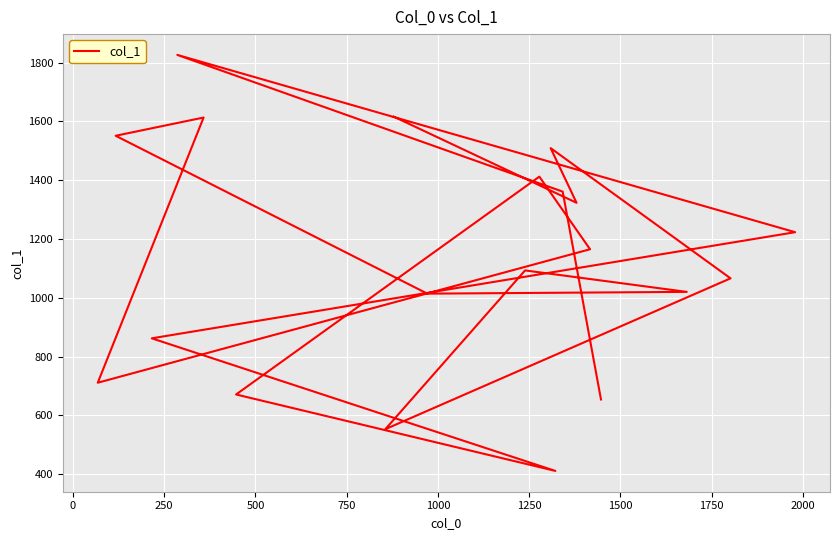

What is the difference between the maximum and minimum values?

1415